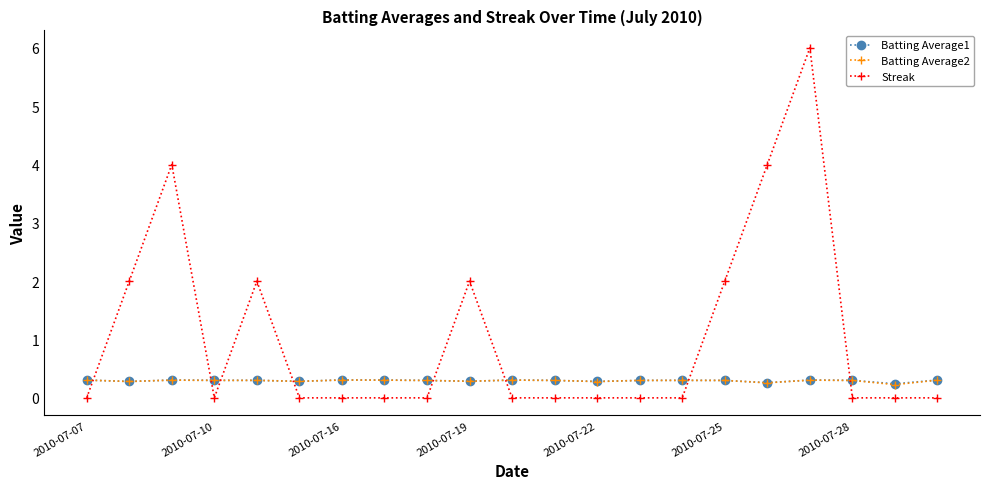

What is the highest value of the Batting Average2 series?

0.3